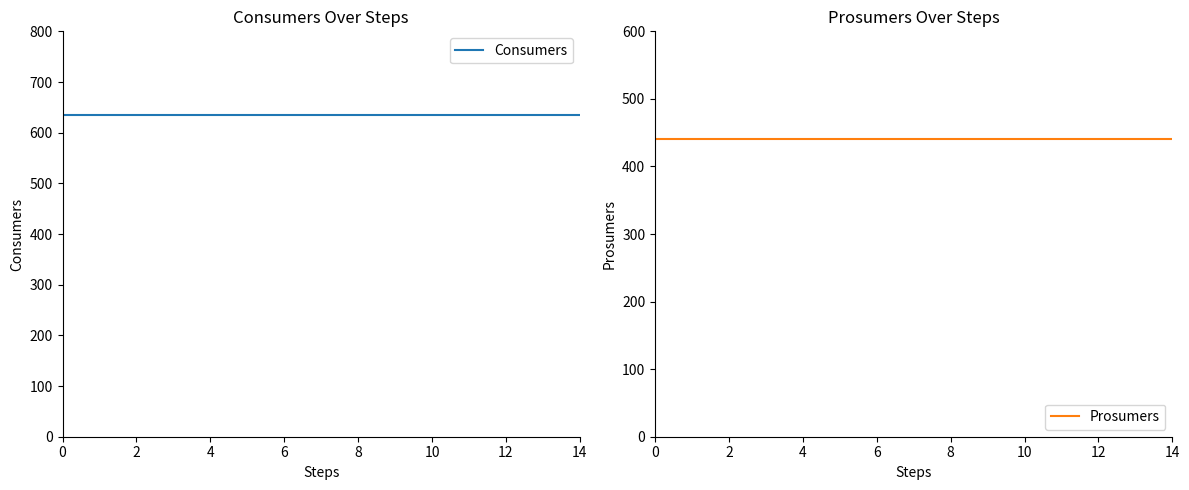

List the series in order of their overall mean, highest first.

Consumers, Prosumers